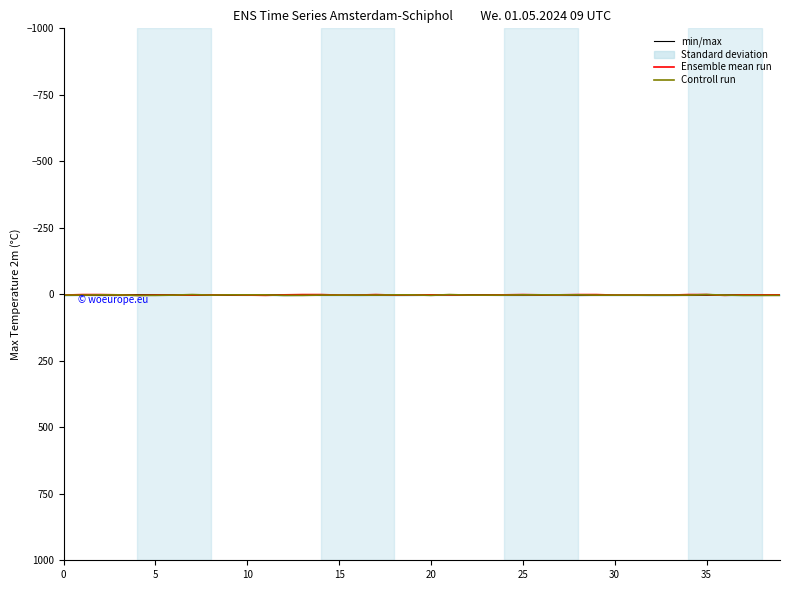

What is the highest value of the Ensemble mean run series?

4